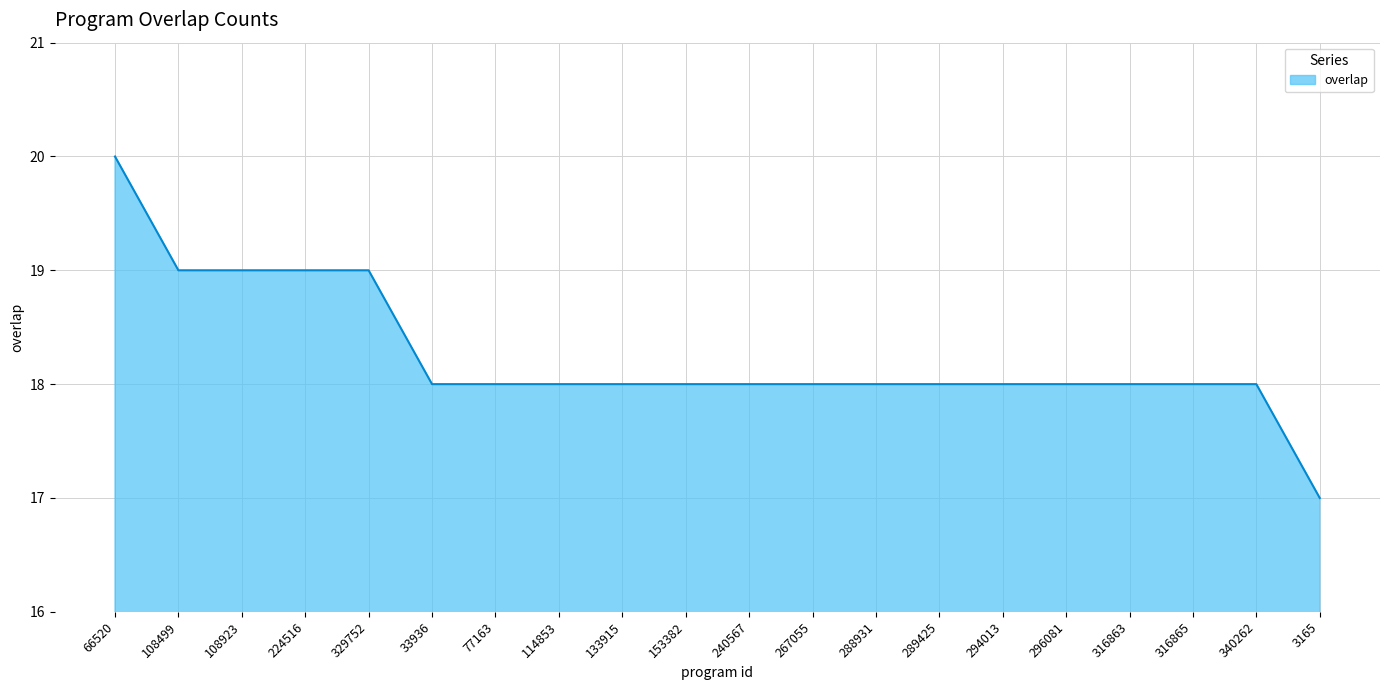

Between 288931 and 108499, which is larger?

108499